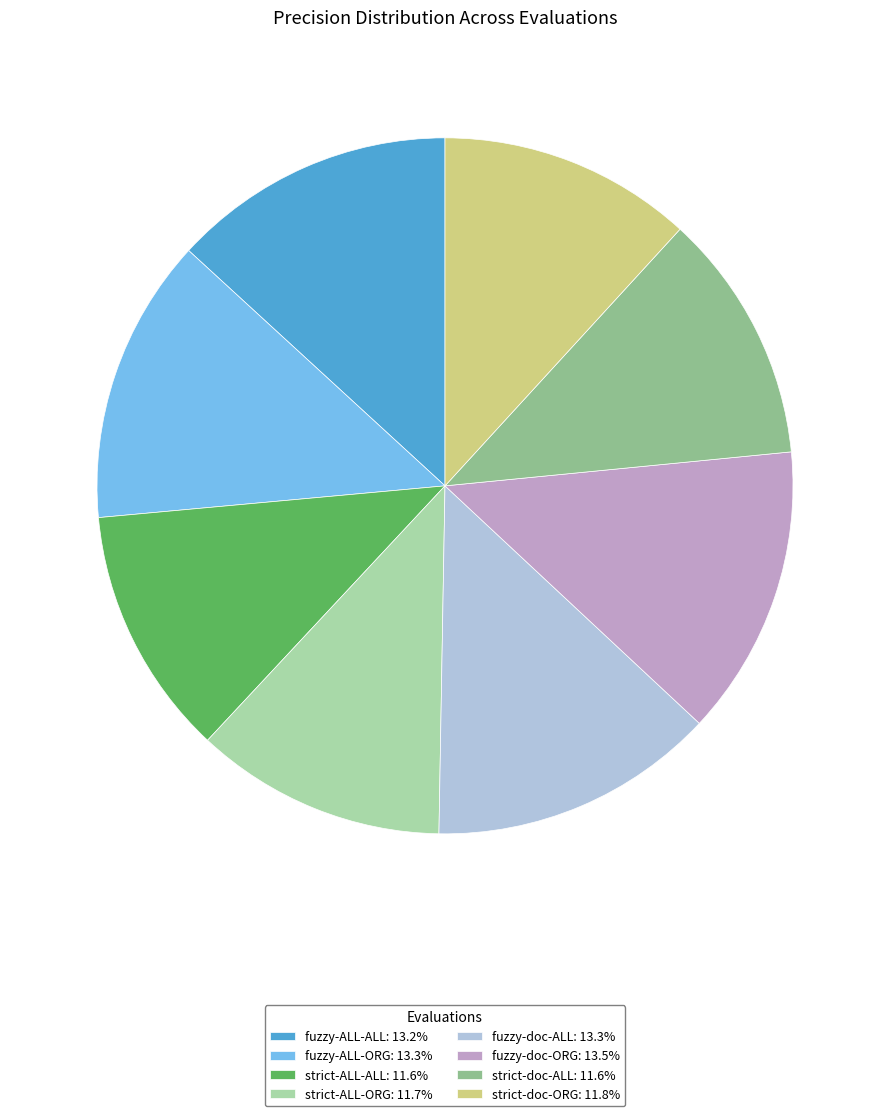

What is the ratio of the value at strict-ALL-ORG: 11.7% to the value at fuzzy-ALL-ALL: 13.2%?

0.9